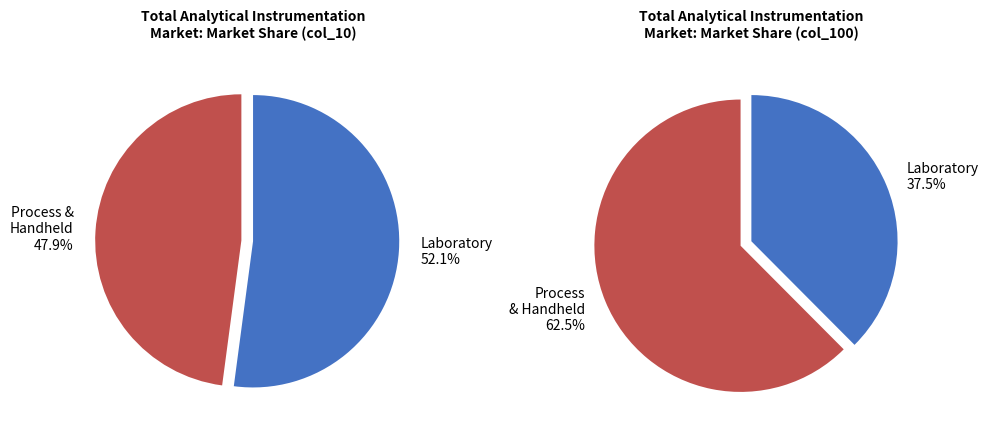

What is the spread (max minus min) of values at values_100?

0.2